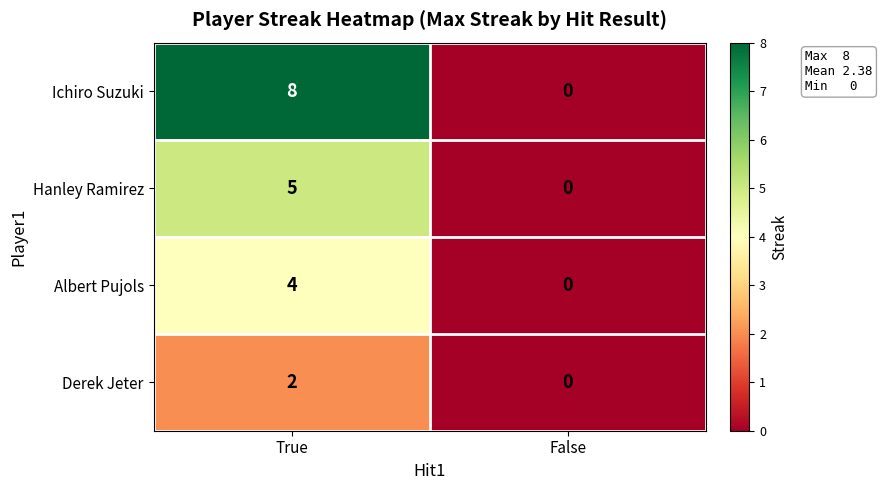

The Albert Pujols series shows 4 at True. True or false?

True